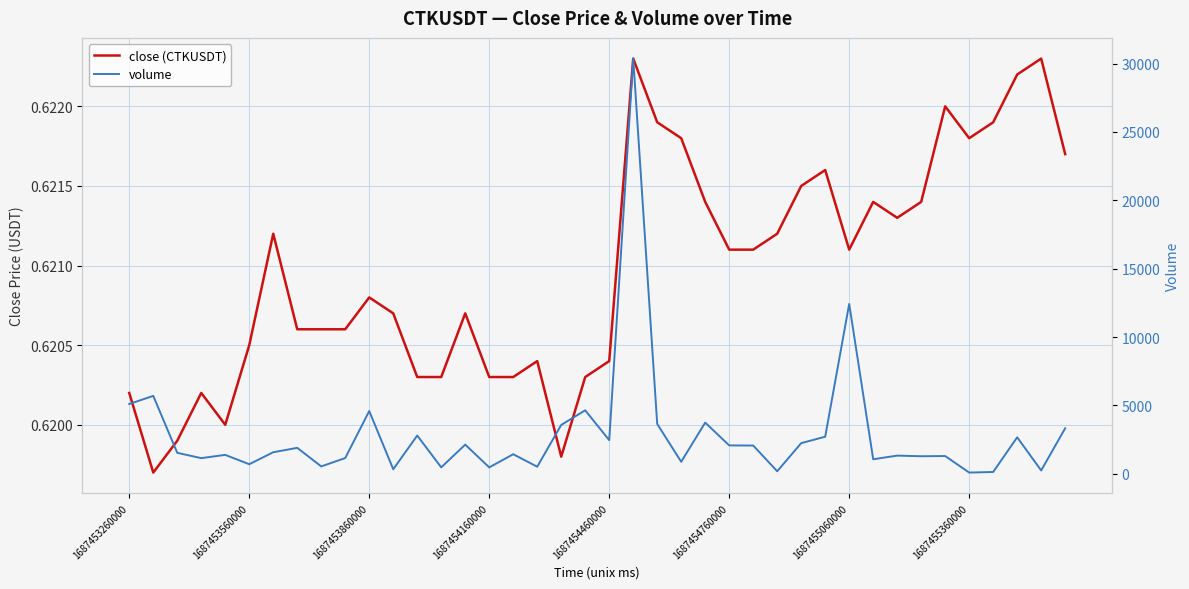

What is the label of the 2nd point from the right?

38